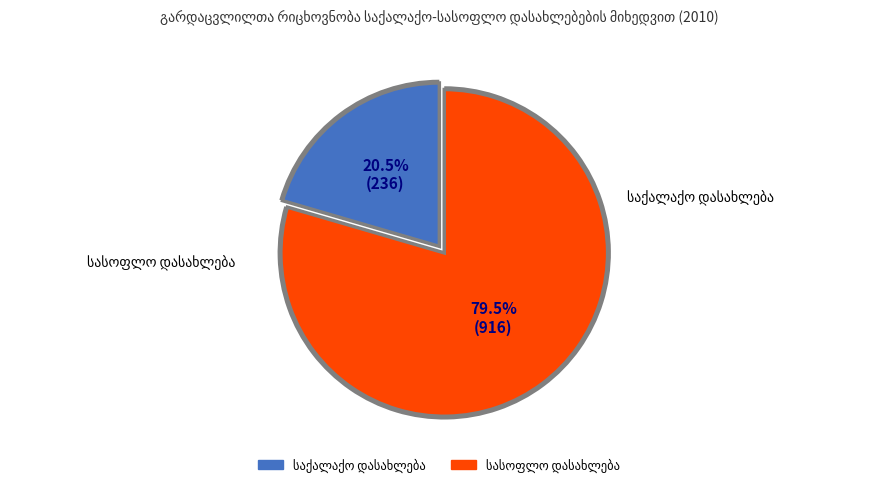

What is the ratio of the value at სასოფლო დასახლება to the value at საქალაქო დასახლება?

3.9